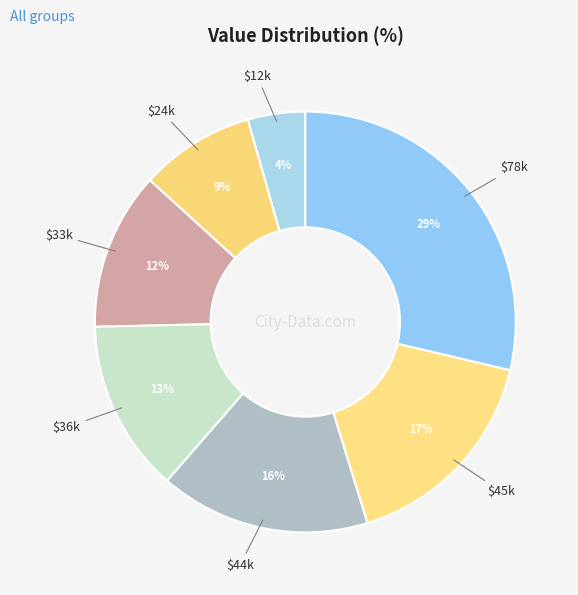

How many slices are in this pie chart?

7